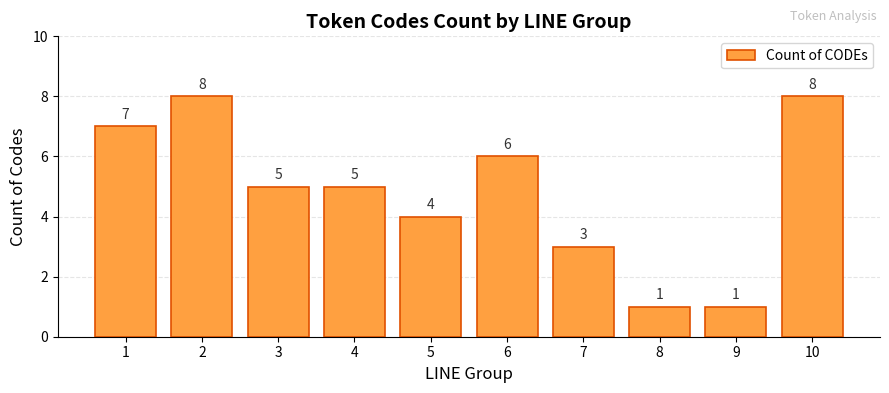

What is the difference between the values at 3 and 8?

4